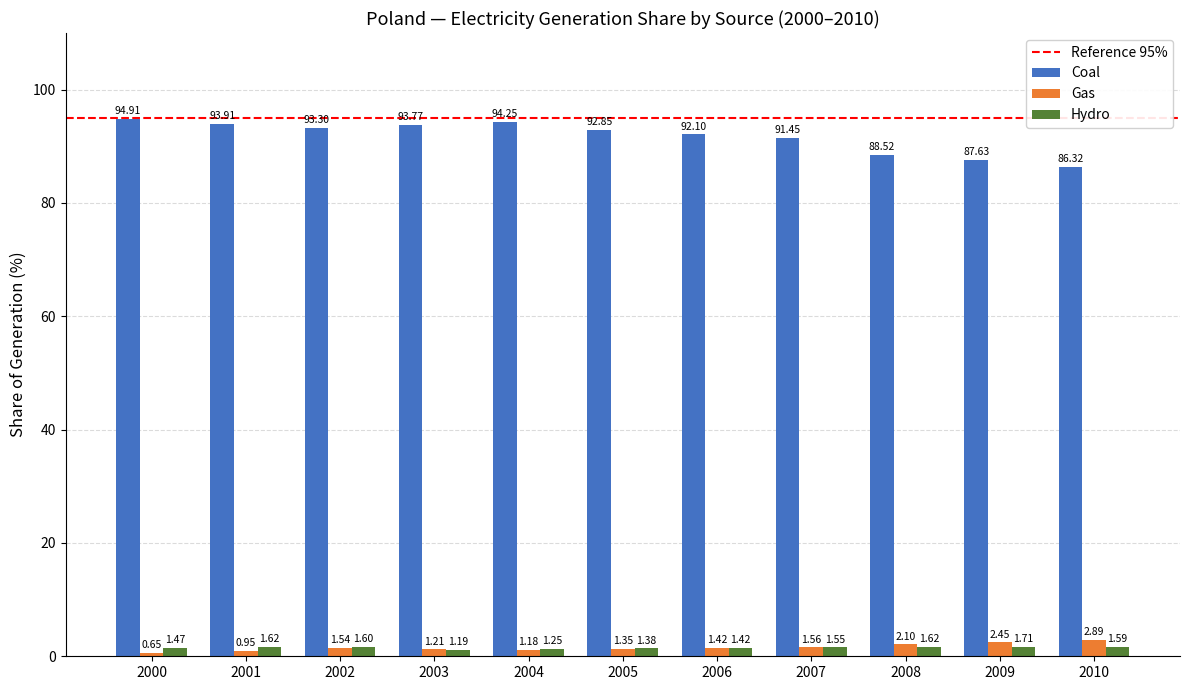

Read the Hydro value at 2002.

1.6